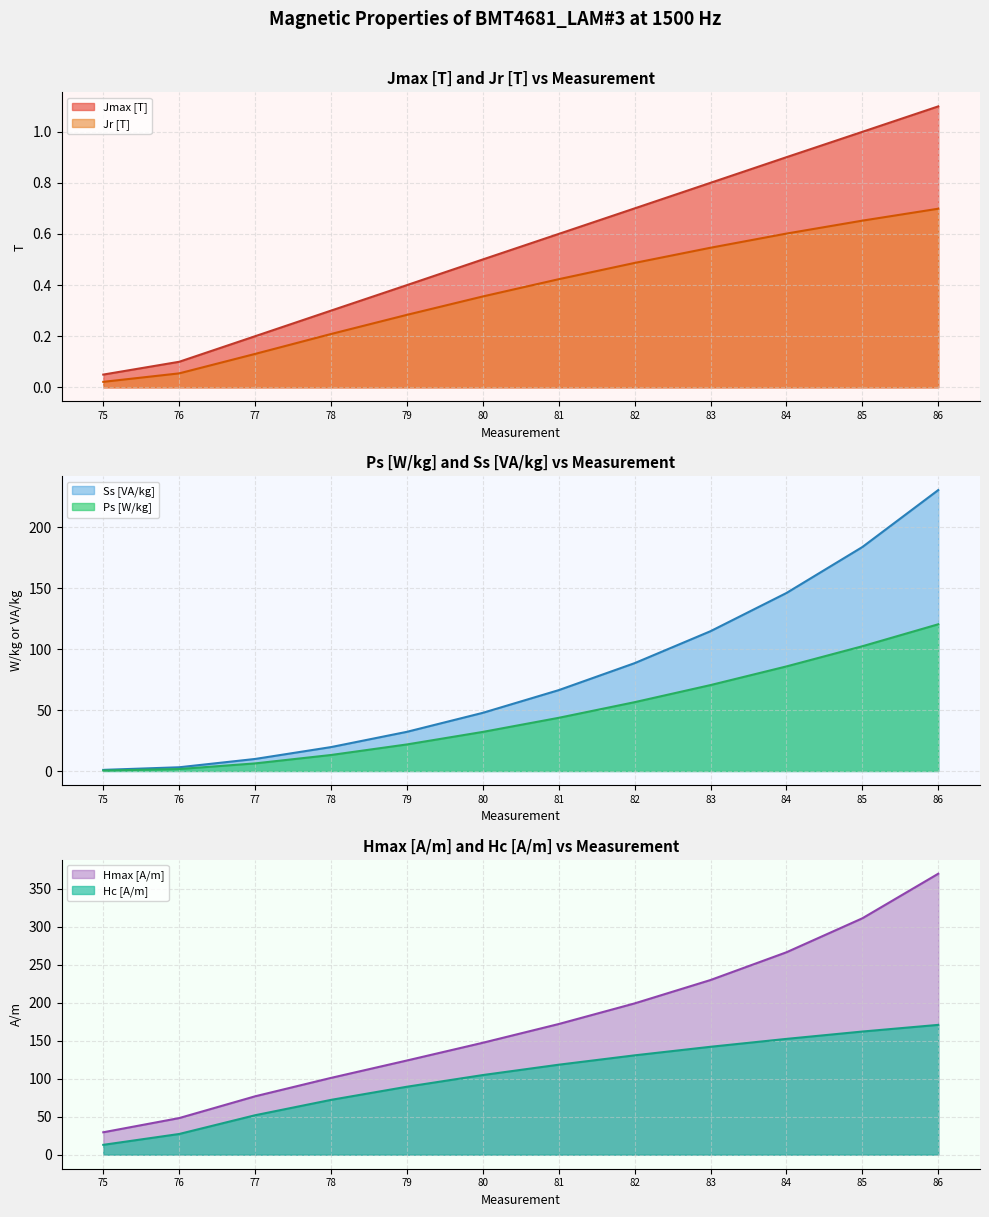

What is the difference between the second highest and second lowest values in the Jmax [T] series?

0.9